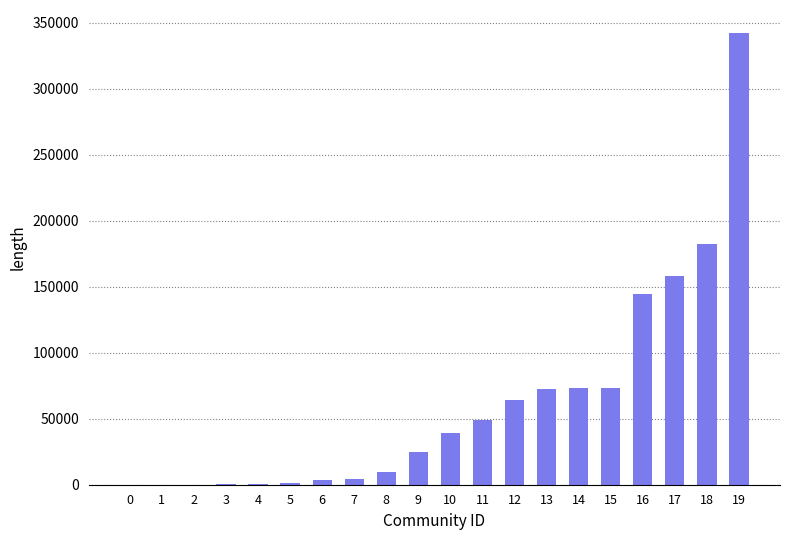

Which label corresponds to the largest value in the chart?

19